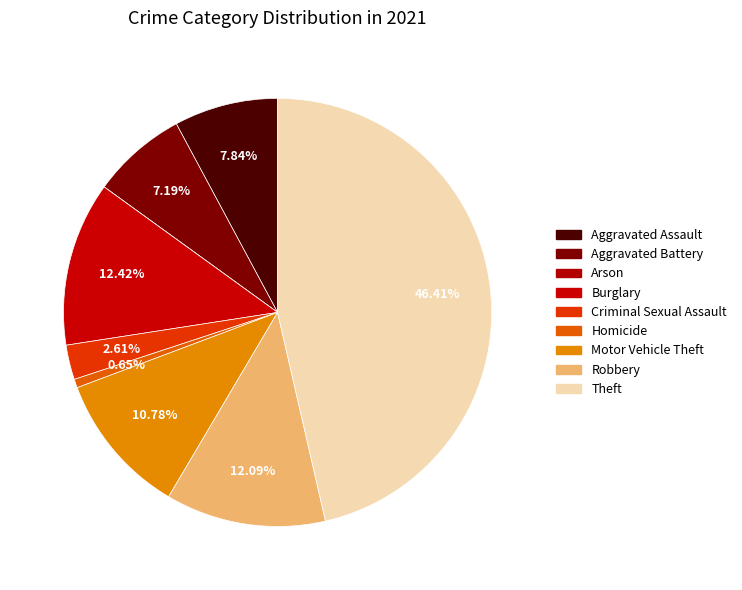

How many segments does this pie chart have?

9